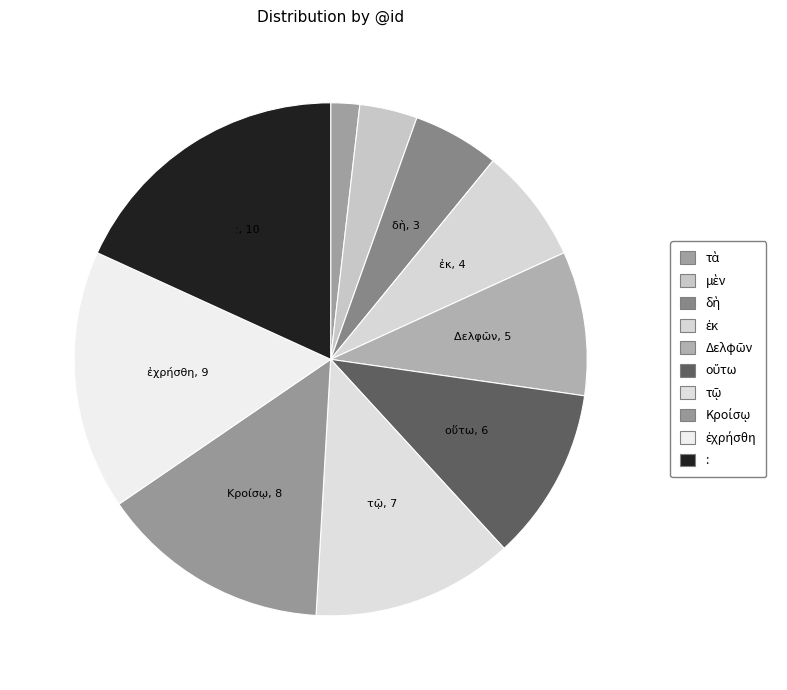

How many segments does this pie chart have?

10